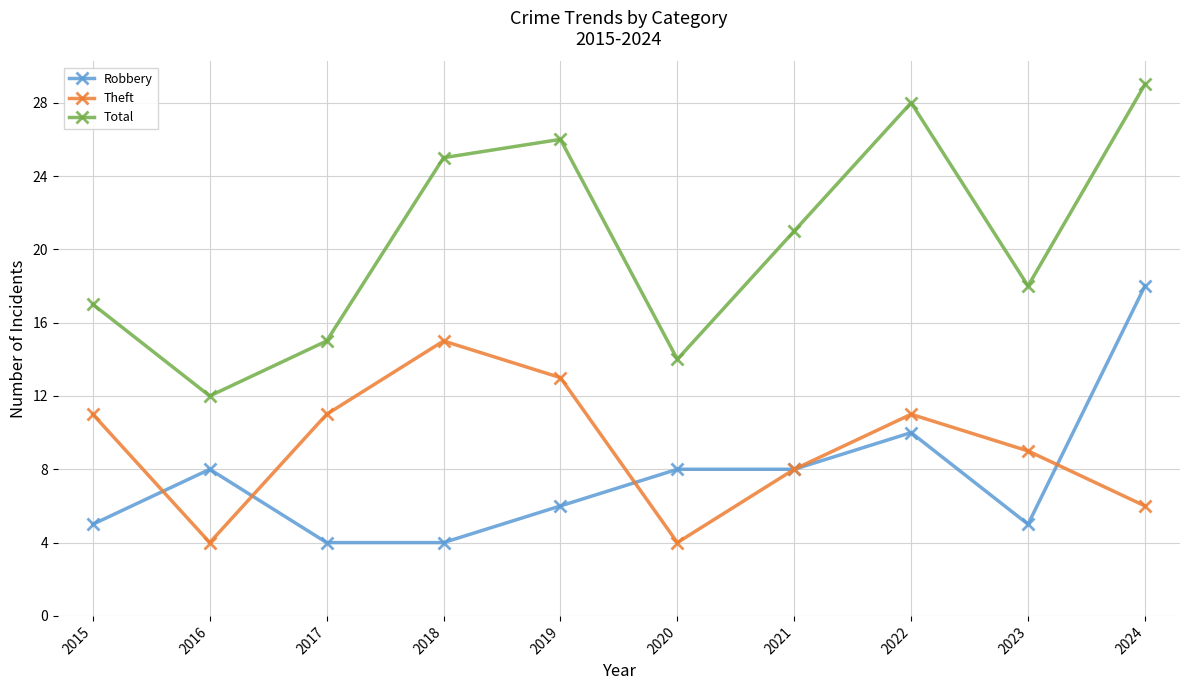

In Total, how many points are lower than both neighbors (excluding endpoints)?

3